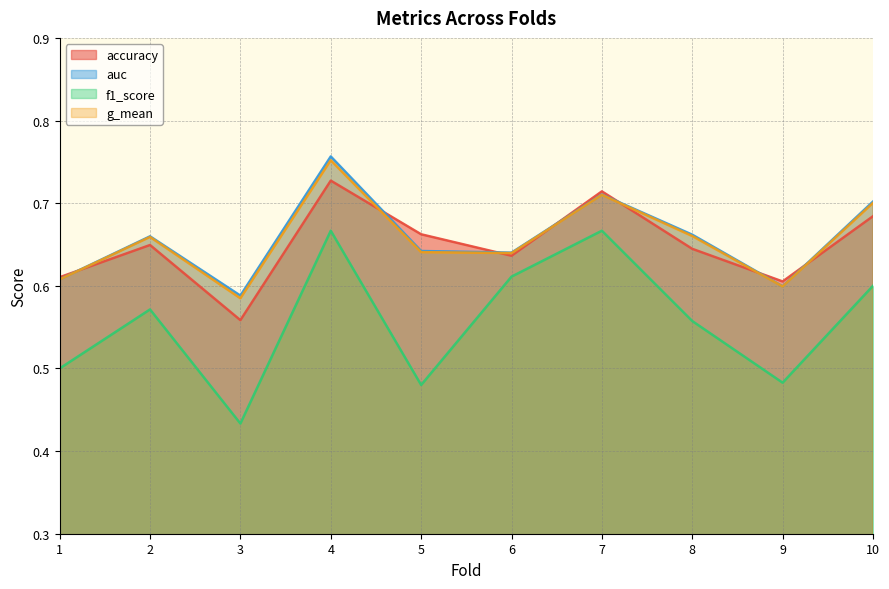

Which label corresponds to the largest value in the chart?

4